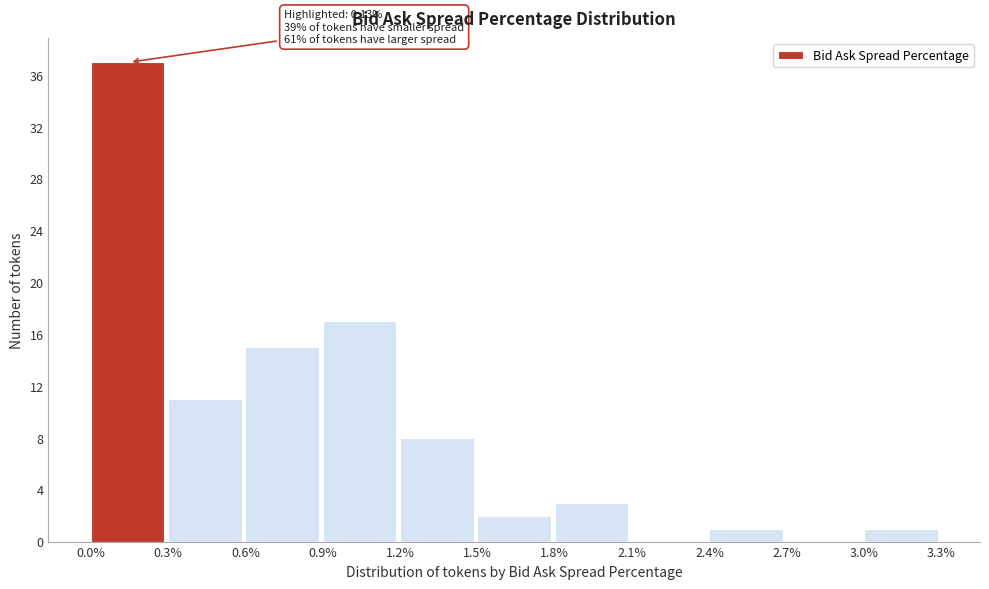

Over which range of the x-axis is the bar tallest?

0.0% to 0.3%